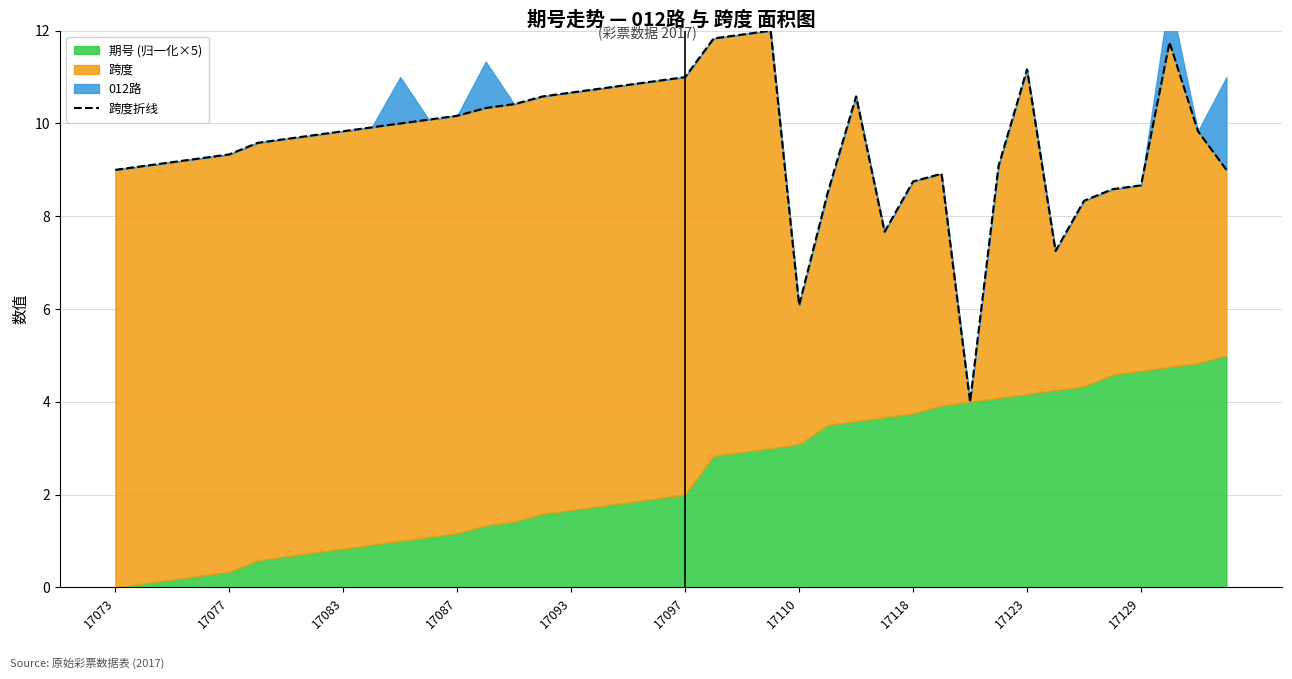

Where is the first local minimum?

17110